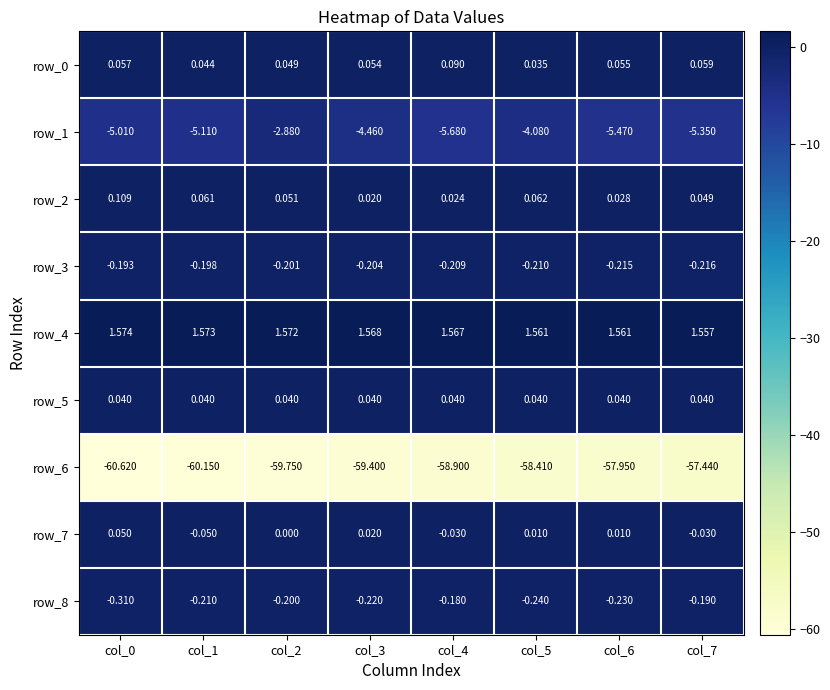

Which series changed the most between col_4 and col_6?

row_6